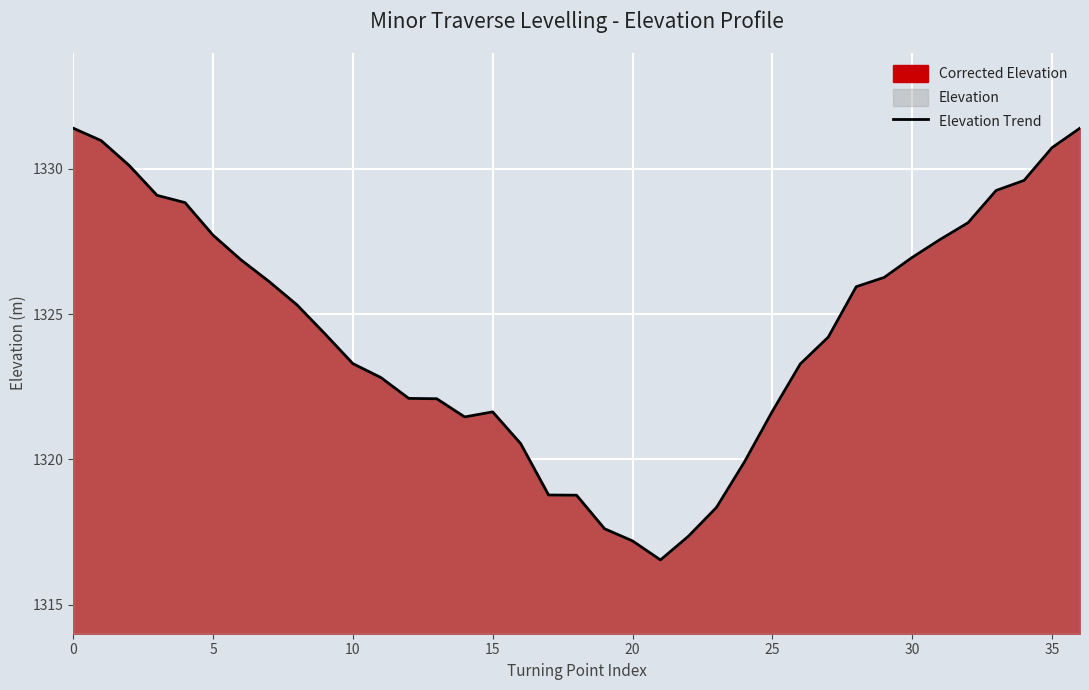

What is the average value?

1324.4